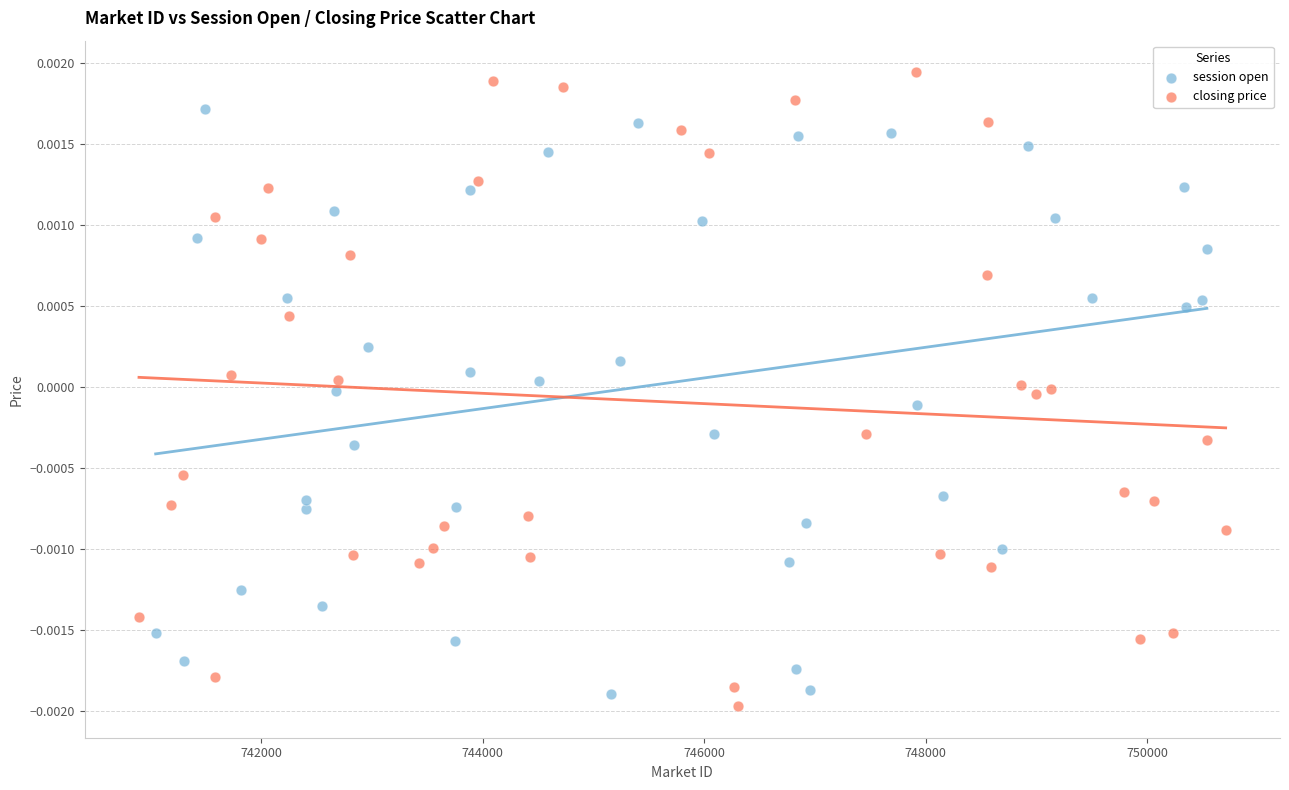

Which series contains the highest Y value?

closing price